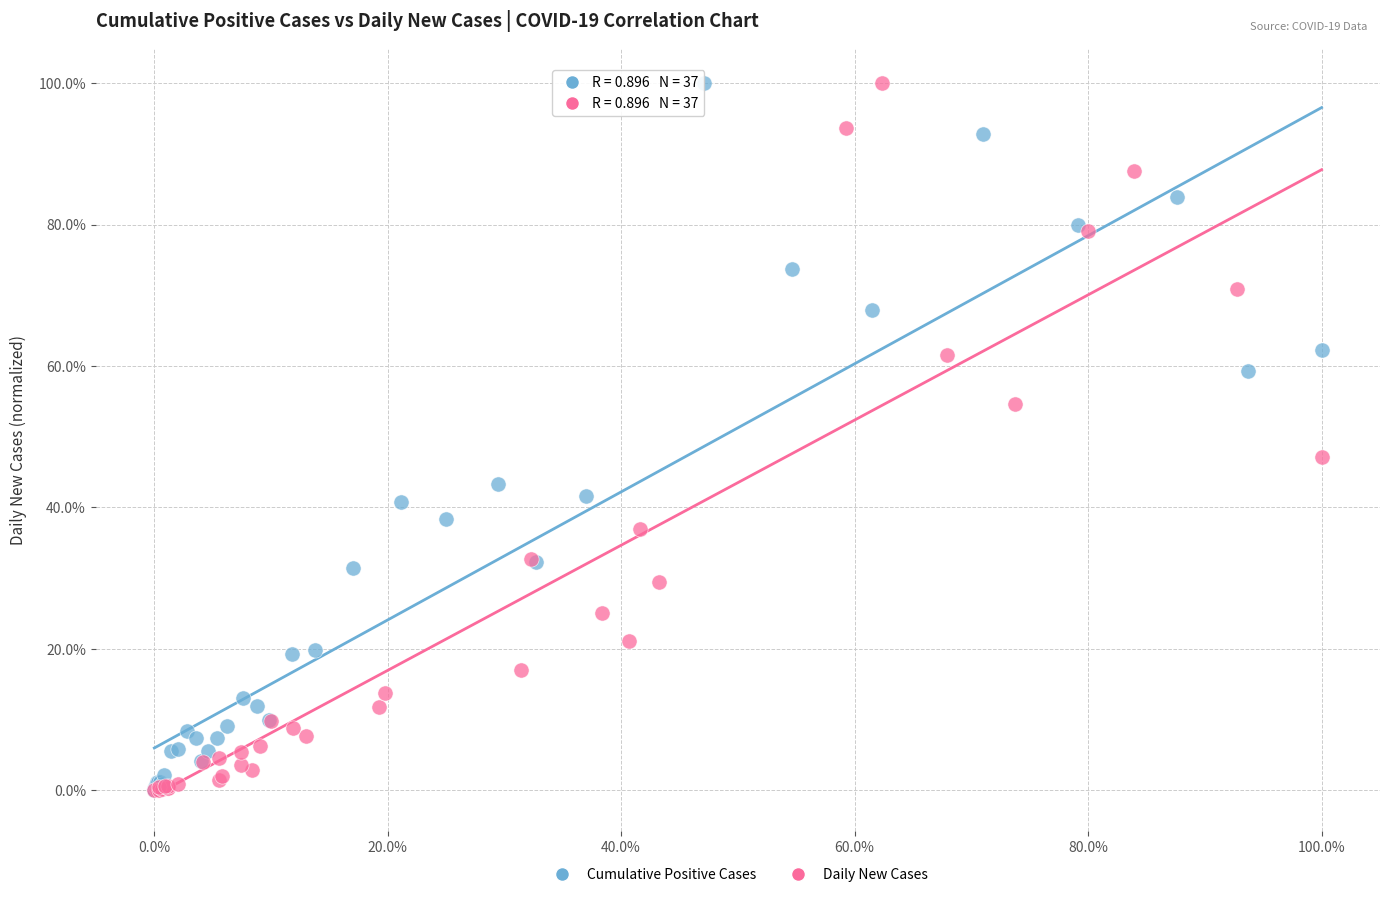

What are all the series names shown in the legend?

Cumulative Positive Cases, Daily New Cases